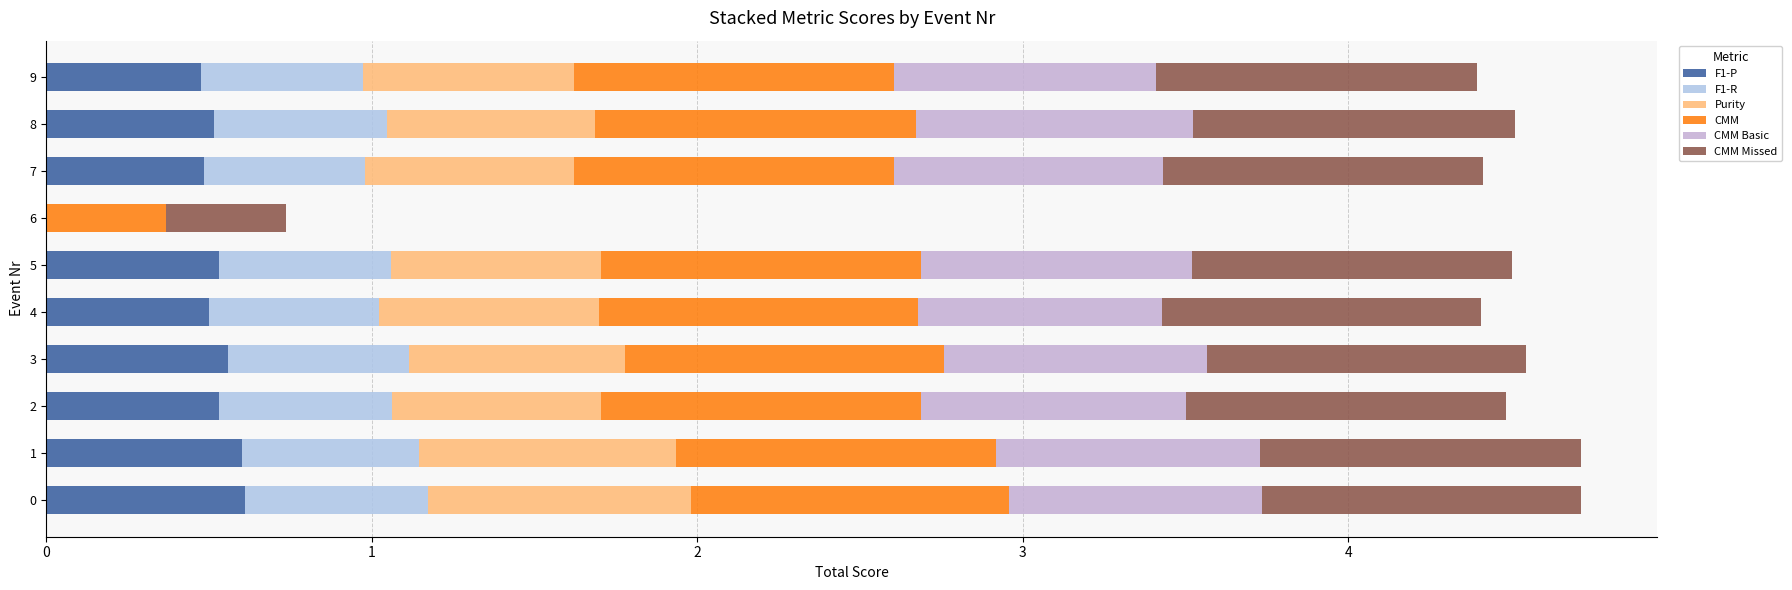

Reading left to right, what are all the values shown in this chart?

F1-P: 0=0.6	1=0.6	2=0.5	3=0.6	4=0.5	5=0.5	6=0.0	7=0.5	8=0.5	9=0.5
F1-R: 0=0.6	1=0.5	2=0.5	3=0.6	4=0.5	5=0.5	6=0.0	7=0.5	8=0.5	9=0.5
Purity: 0=0.8	1=0.8	2=0.6	3=0.7	4=0.7	5=0.6	6=0.0	7=0.6	8=0.6	9=0.6
CMM: 0=1.0	1=1.0	2=1.0	3=1.0	4=1.0	5=1.0	6=0.4	7=1.0	8=1.0	9=1.0
CMM Basic: 0=0.8	1=0.8	2=0.8	3=0.8	4=0.8	5=0.8	6=0.0	7=0.8	8=0.9	9=0.8
CMM Missed: 0=1.0	1=1.0	2=1.0	3=1.0	4=1.0	5=1.0	6=0.4	7=1.0	8=1.0	9=1.0